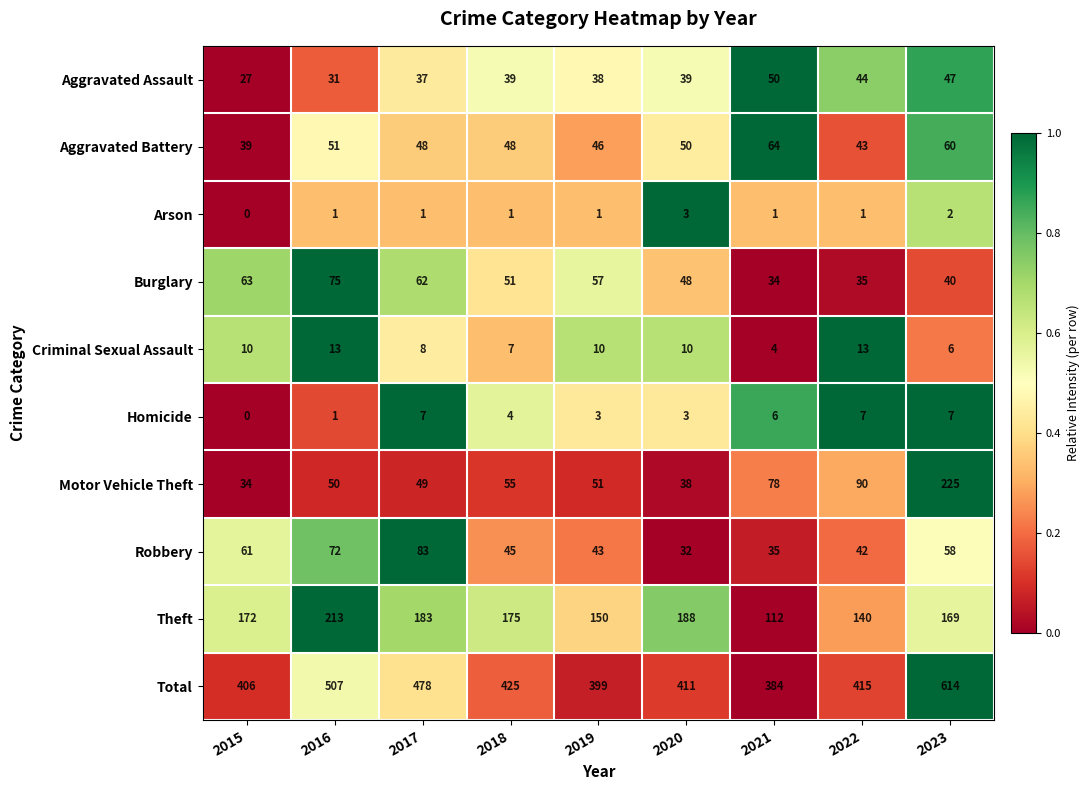

What is the total value across all series at 2015?

812